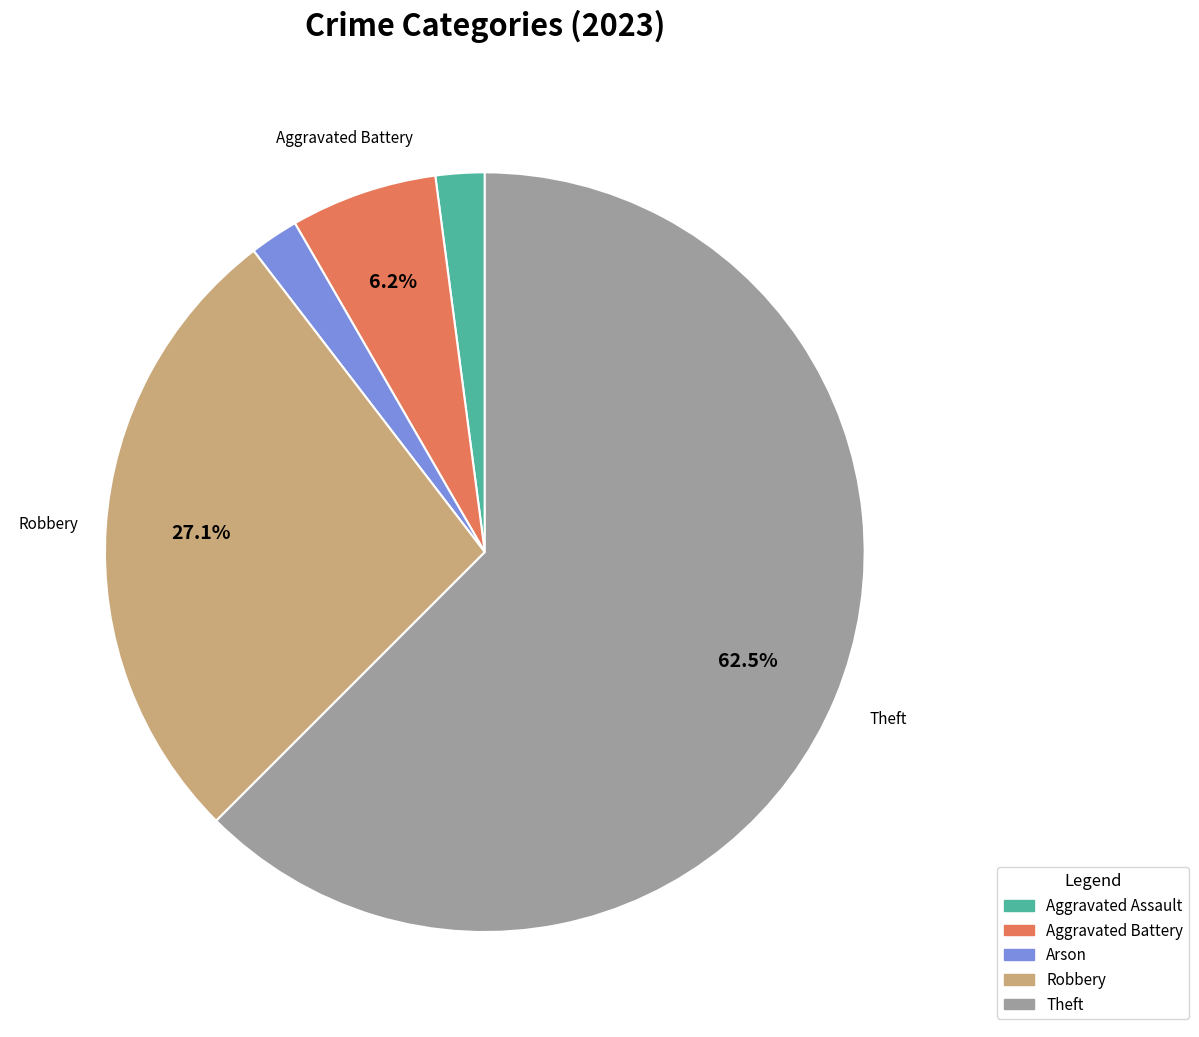

Does any single category account for the majority?

Yes